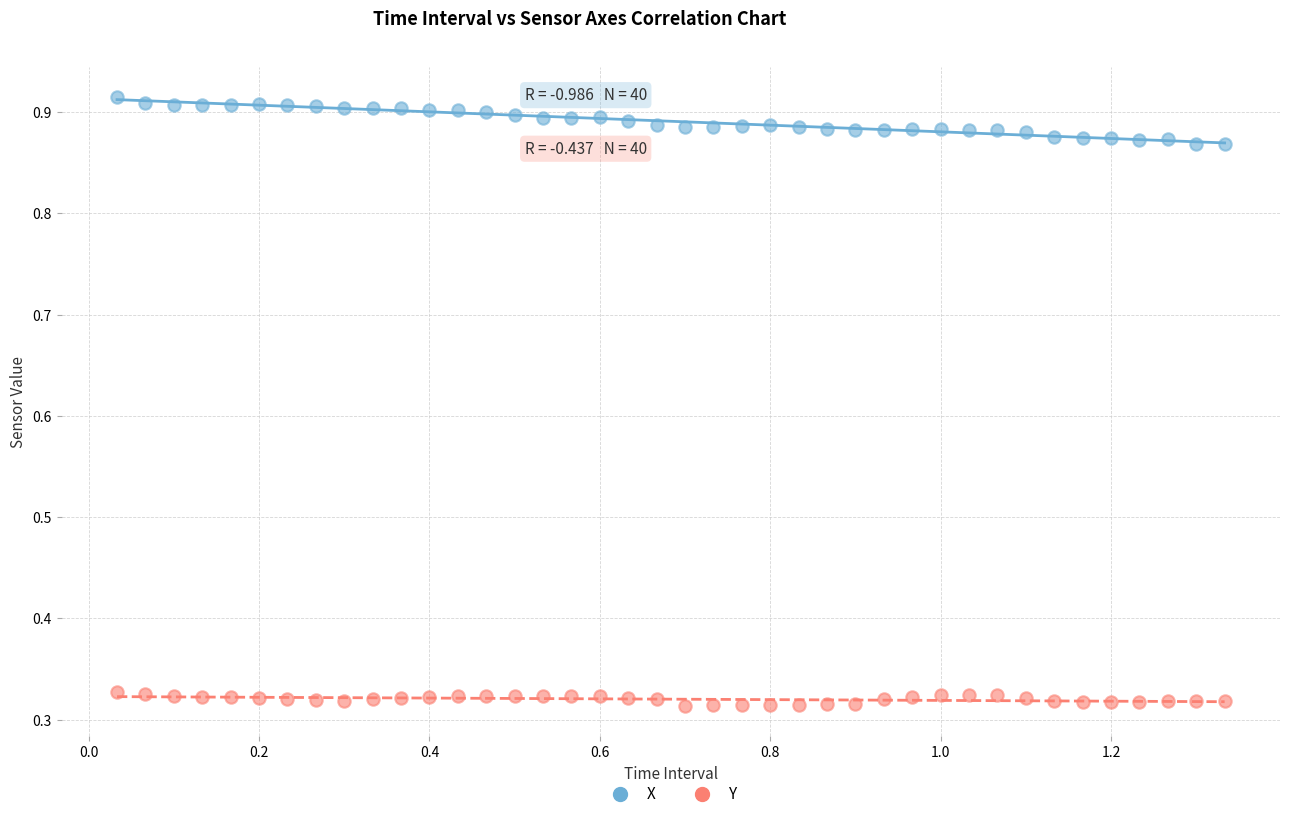

Which series reaches the minimum Y coordinate?

Y